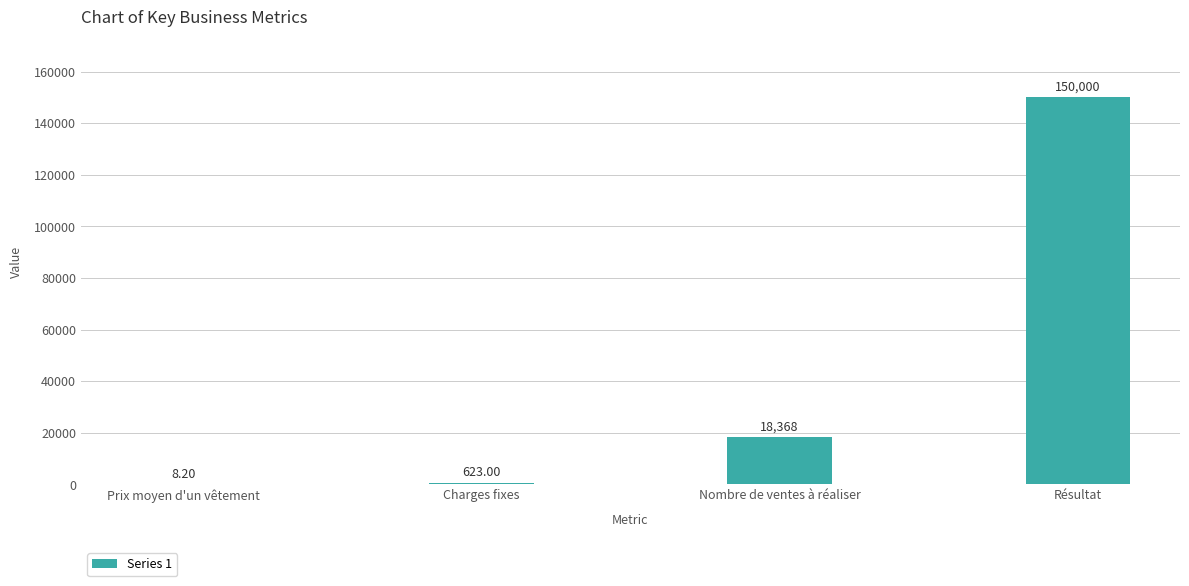

Reading left to right, what are all the values shown in this chart?

8.2	623.0	18368.7	150000.0